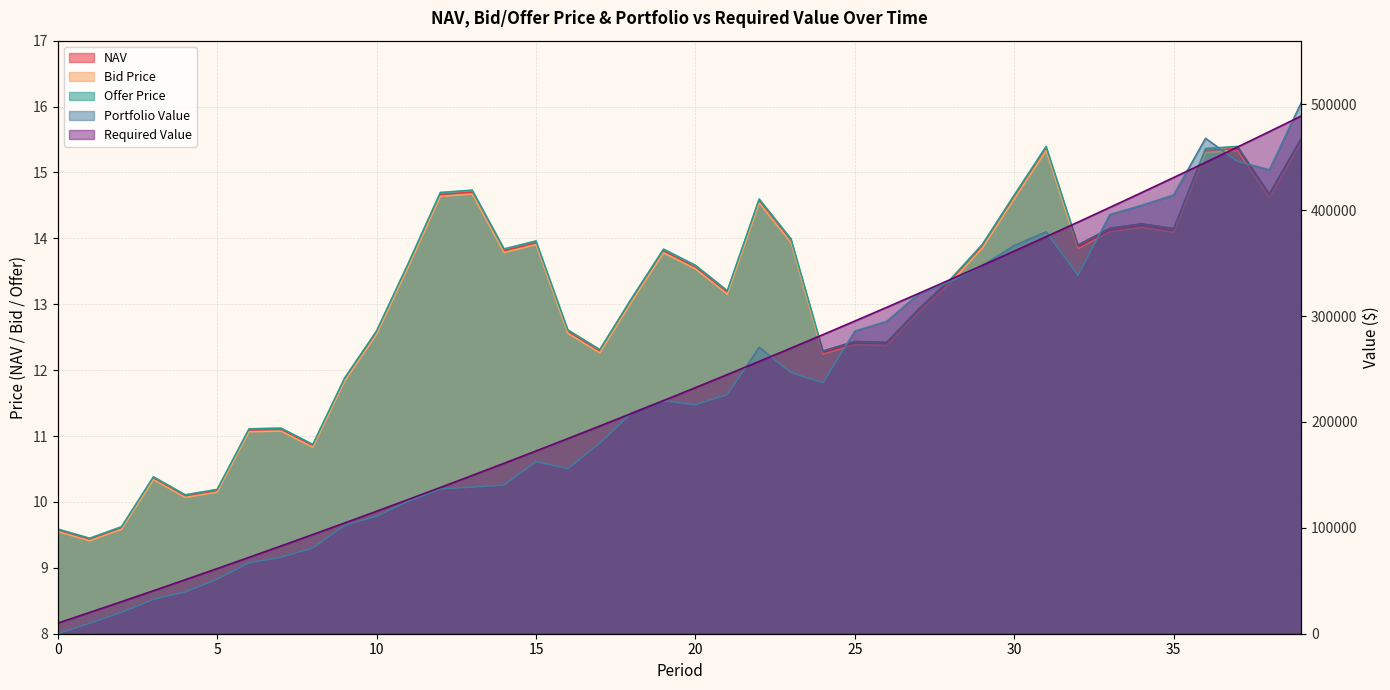

At which category does Bid Price reach its first local valley?

1